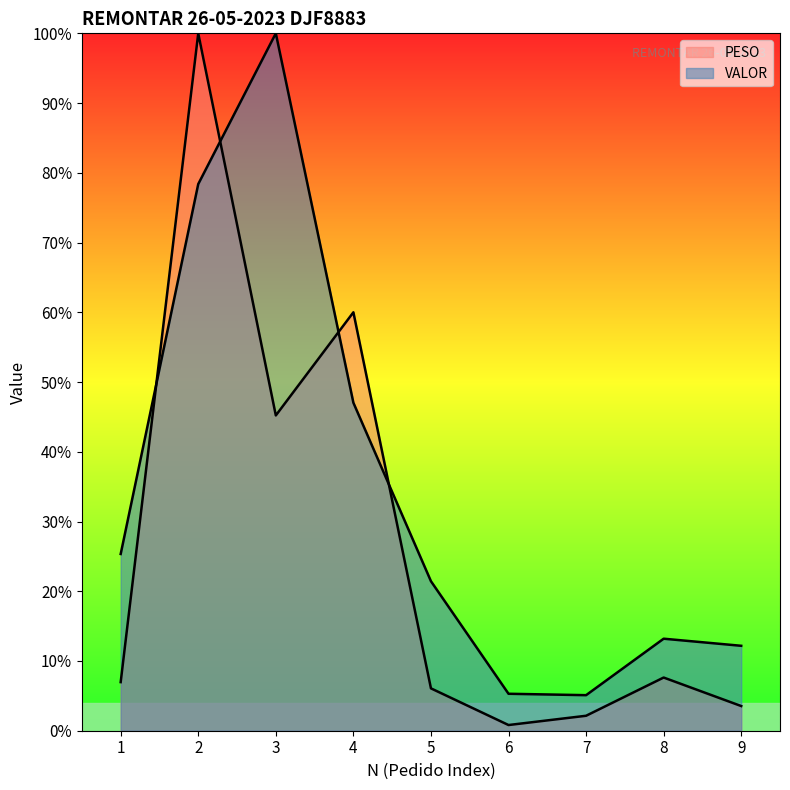

Where is VALOR nearest to the value 52?

4